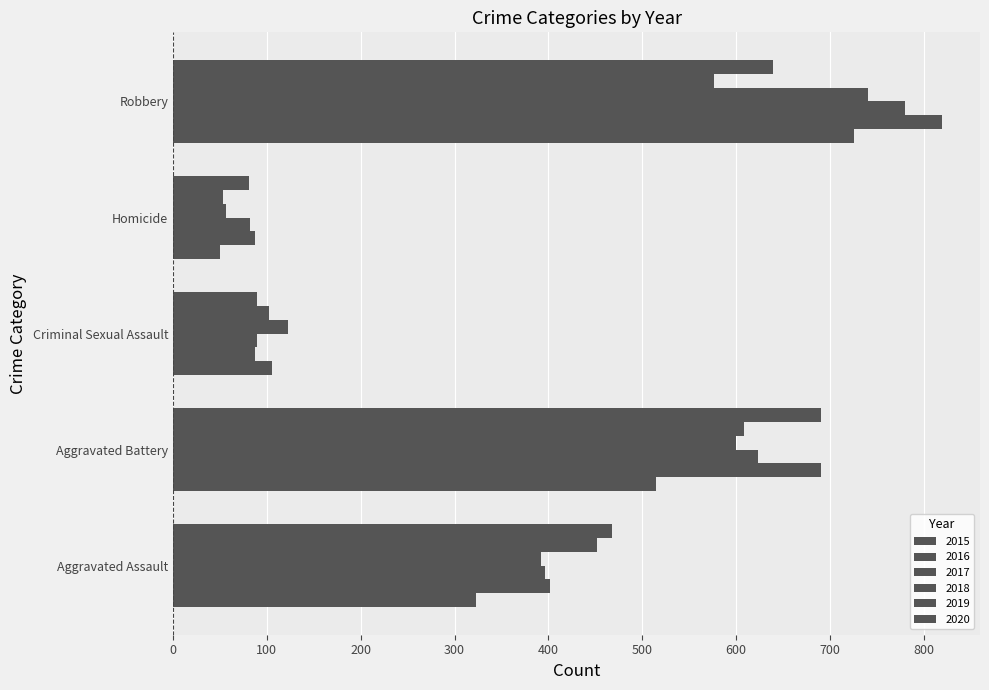

What is the highest value of the 2017 series?

780